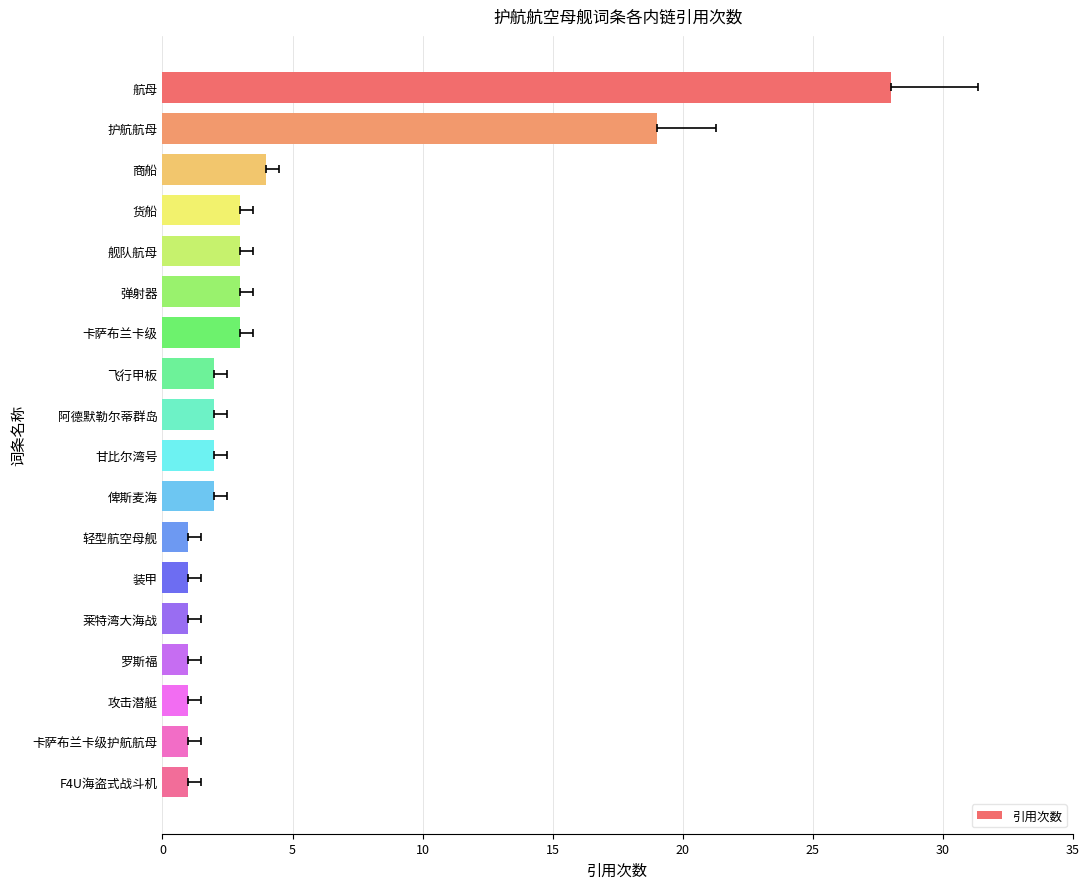

What is the difference between the maximum and minimum values?

27